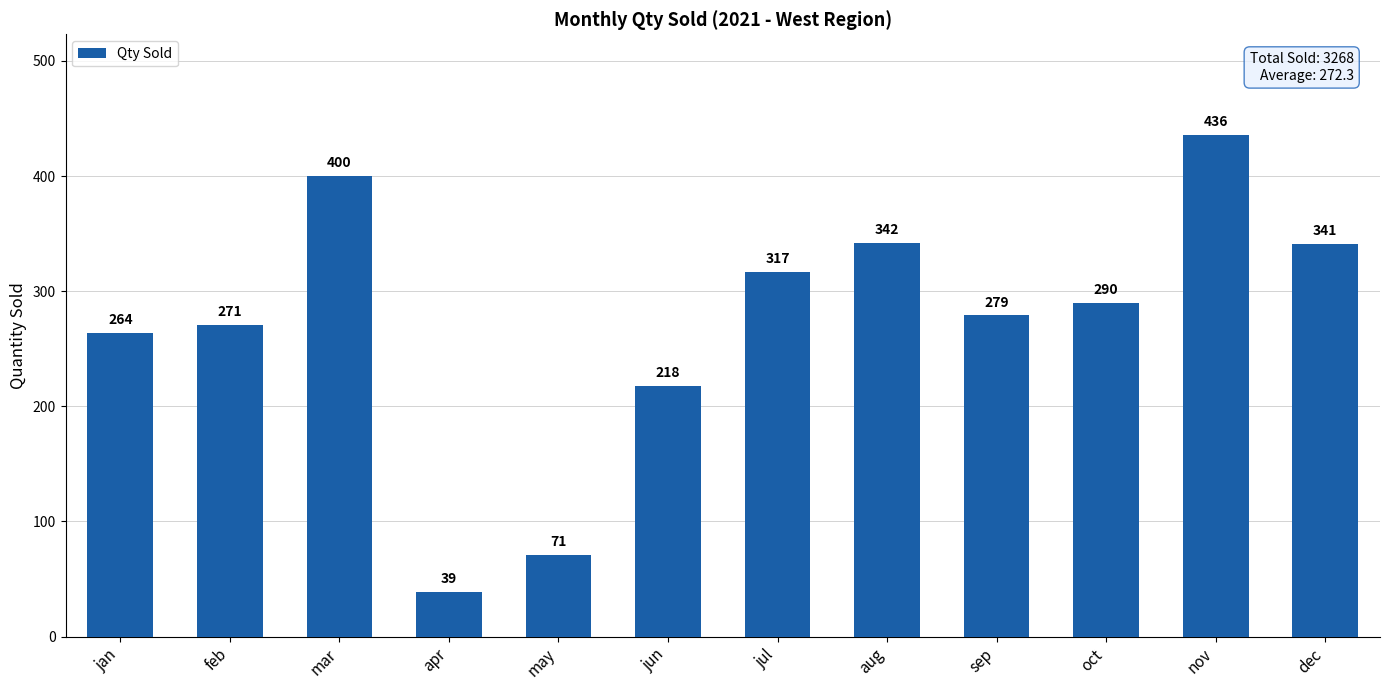

The value at sep is 279. True or false?

True